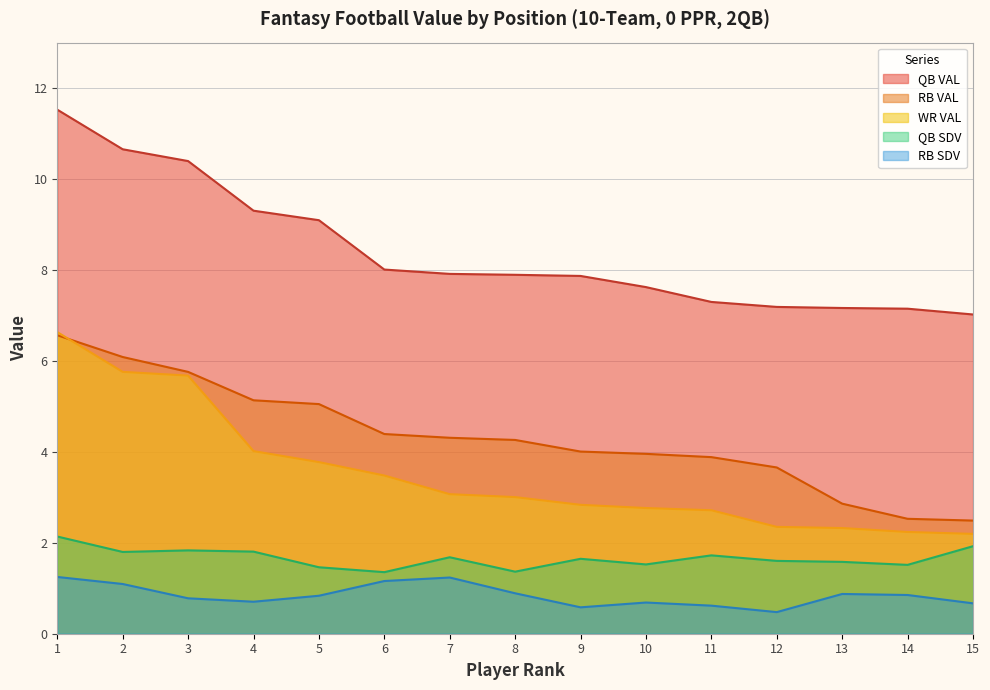

Between 4 and 7, which is larger?

4